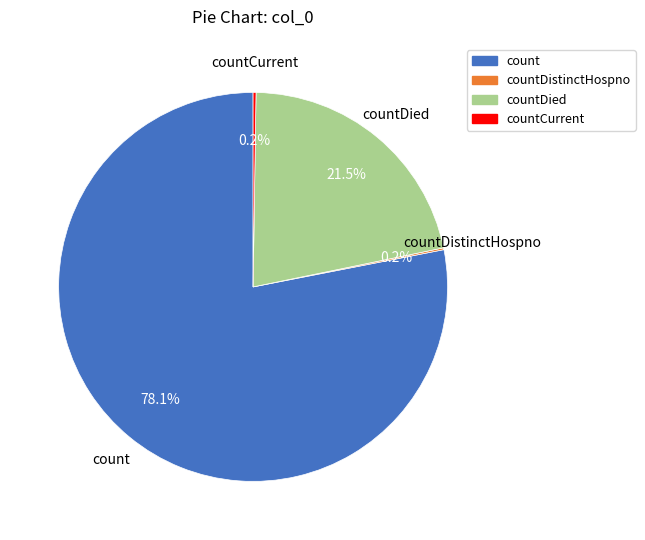

What is the ratio of the value at countDied to the value at count?

0.3